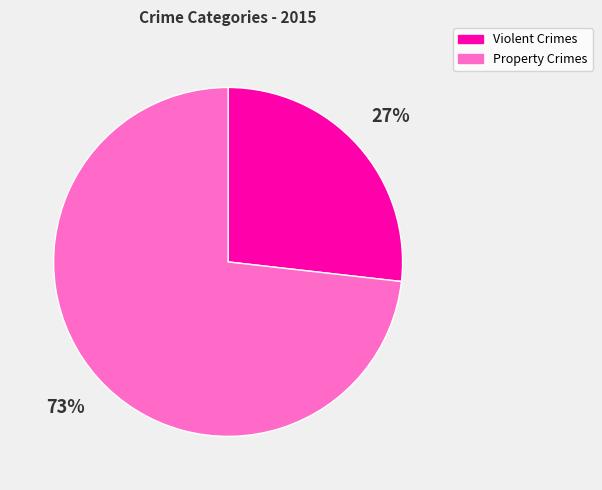

To the nearest percent, what is the difference between the Property Crimes and Violent Crimes slice percentages?

46%